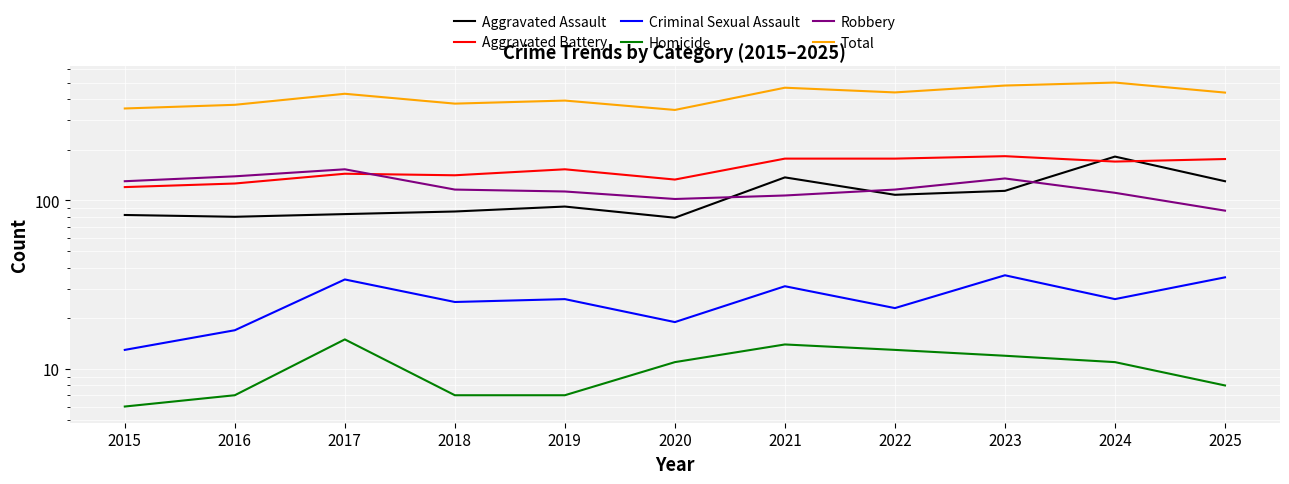

True or false: Criminal Sexual Assault and Aggravated Battery intersect in this chart.

False